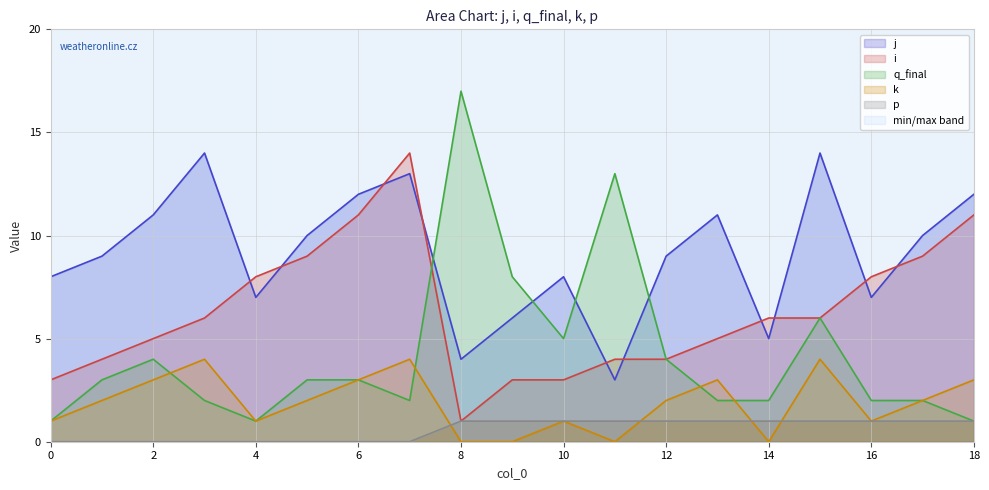

What is the maximum value for j?

14